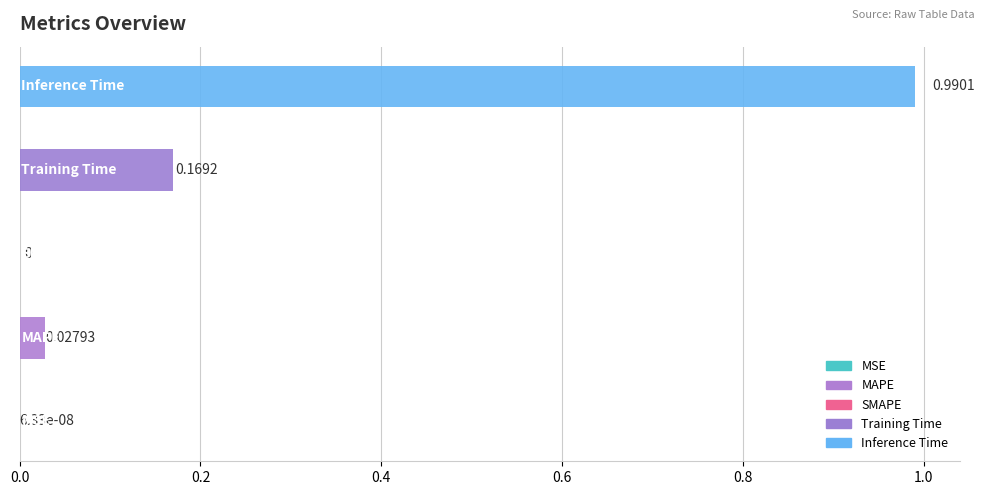

Reading left to right, transcribe all the data shown in this chart.

MSE=0.0	MAPE=0.0	SMAPE=0.0	Training Time=0.2	Inference Time=1.0